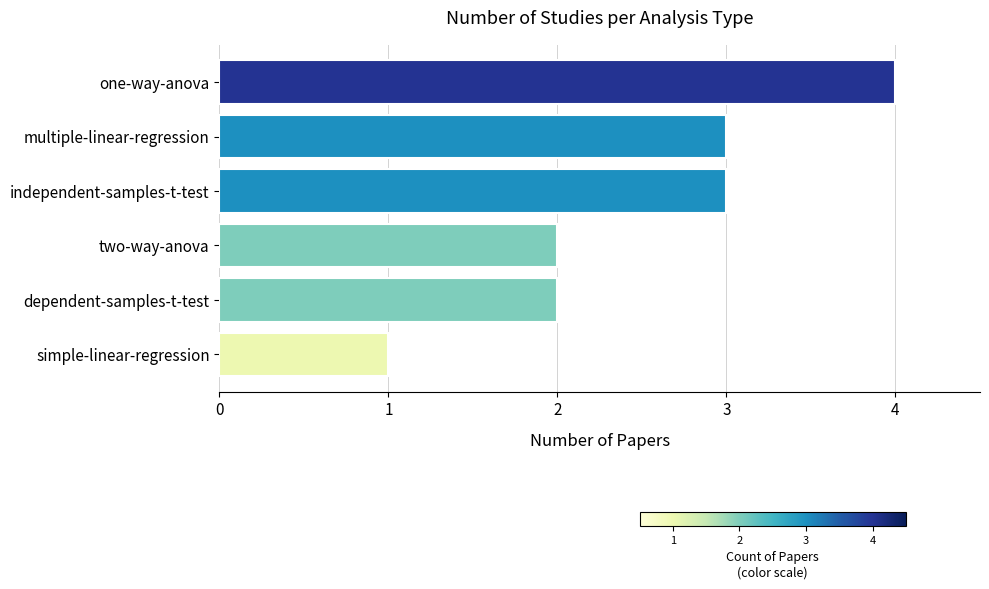

How many values are between 2 and 3?

4